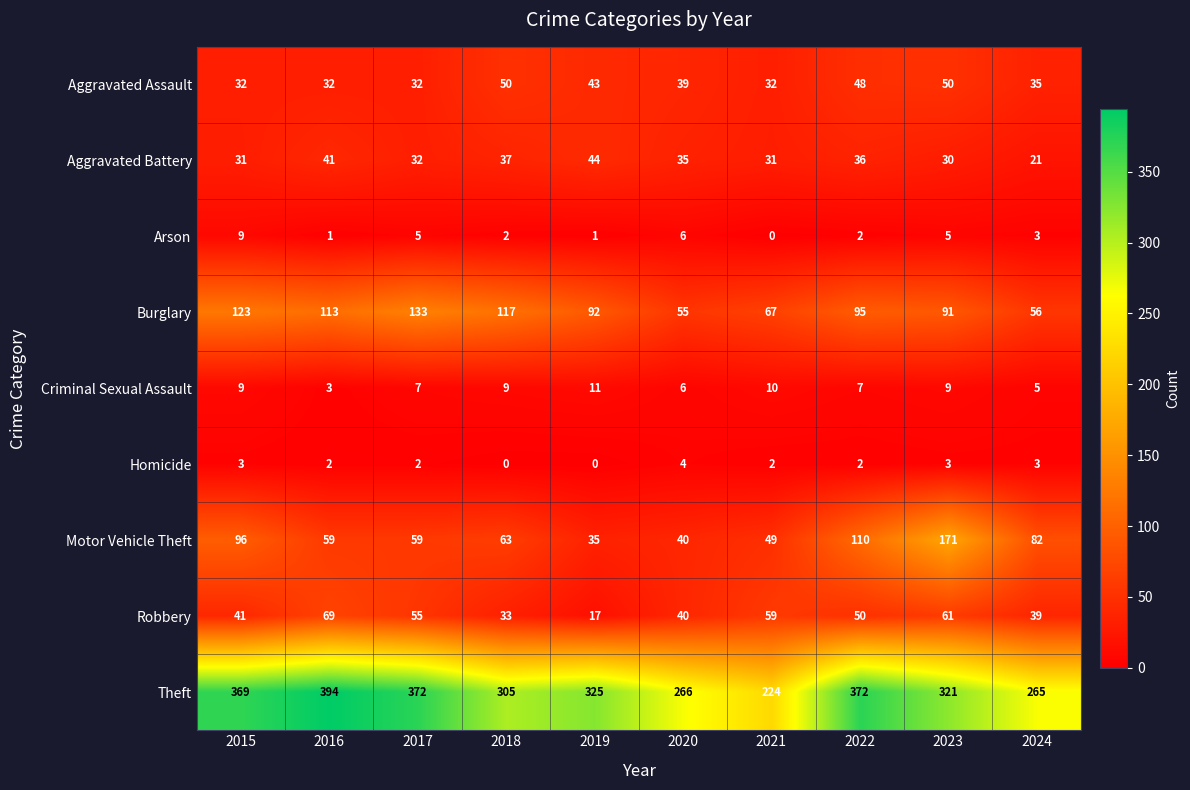

The value of Aggravated Assault at 2020 is 39. True or false?

True